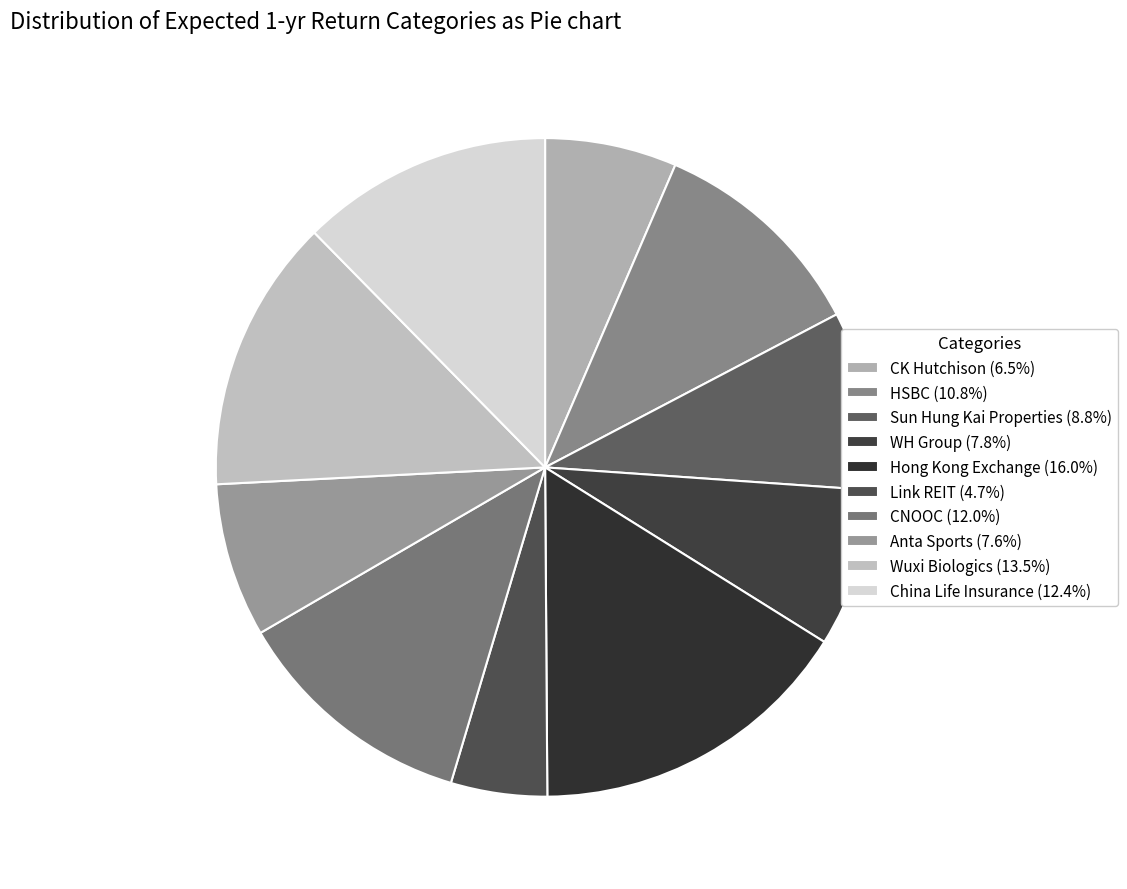

To the nearest percent, what portion does WH Group represent?

8%